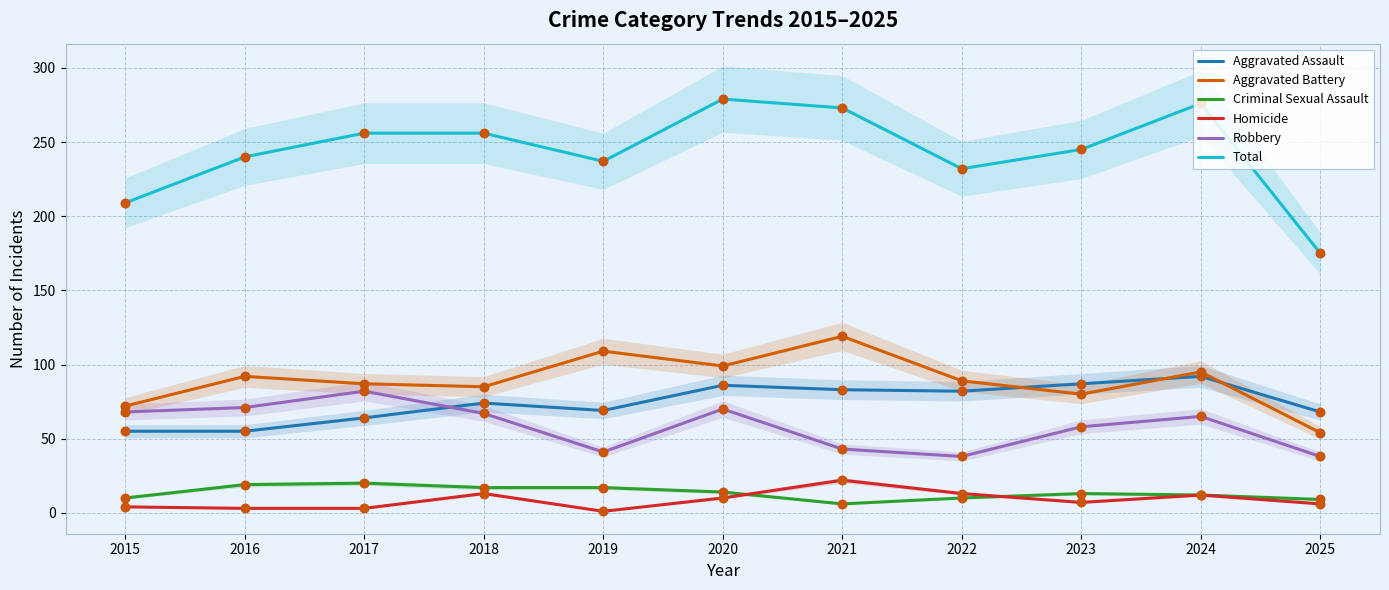

Which series contains the highest Y value?

Total